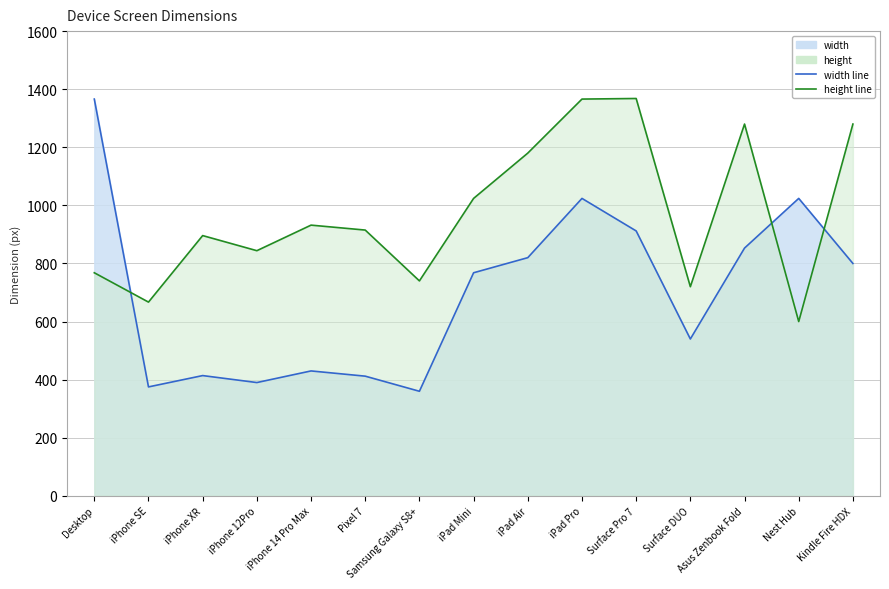

How many lines are shown in the chart?

2